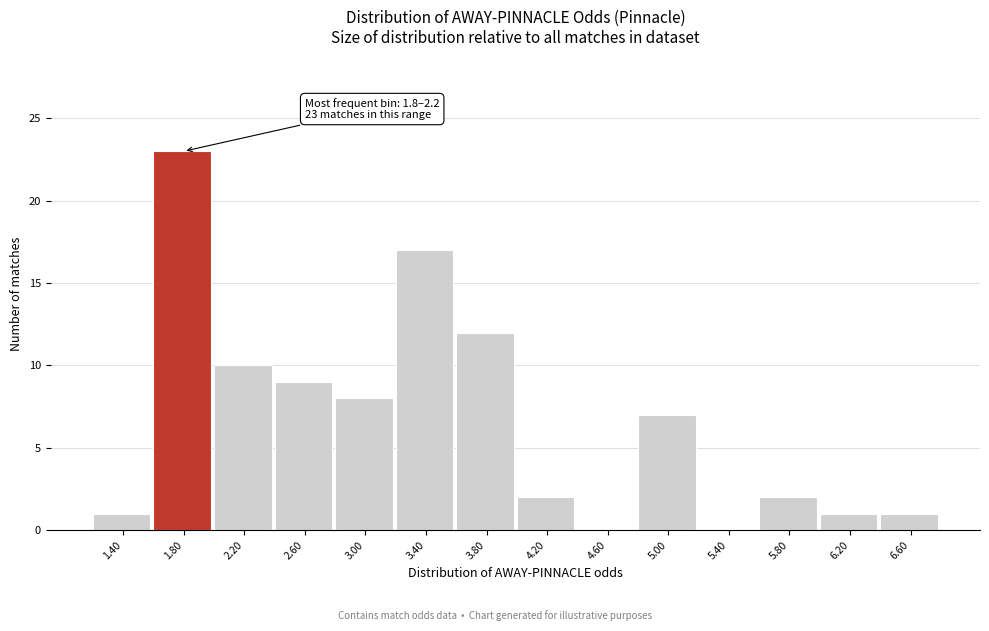

Reading right to left, what are all the values shown in this chart?

6.60=1	6.20=1	5.80=2	5.40=0	5.00=7	4.60=0	4.20=2	3.80=12	3.40=17	3.00=8	2.60=9	2.20=10	1.80=23	1.40=1